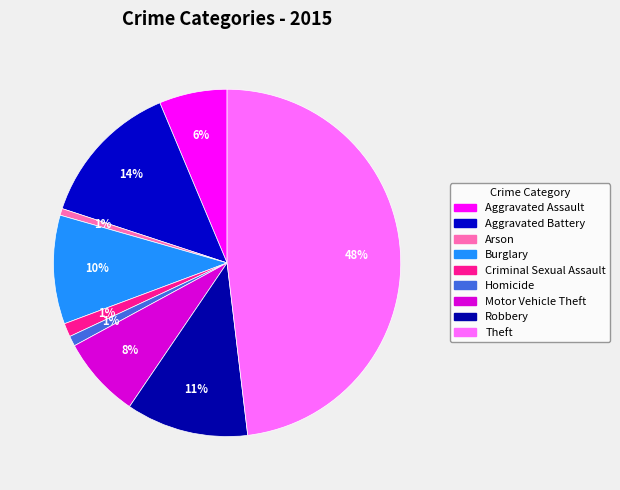

What percentage do Theft and Aggravated Assault together represent?

54.4%